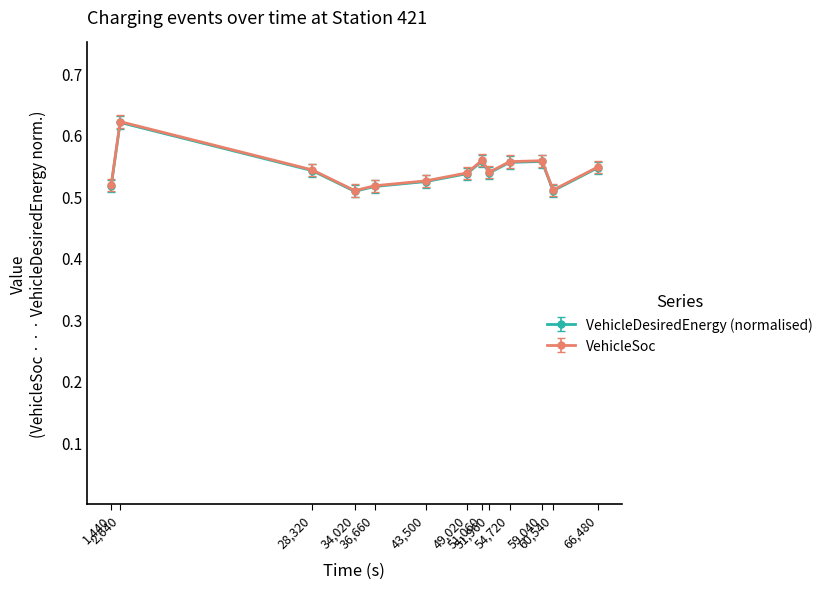

Which series has the largest range (max minus min)?

VehicleSoc